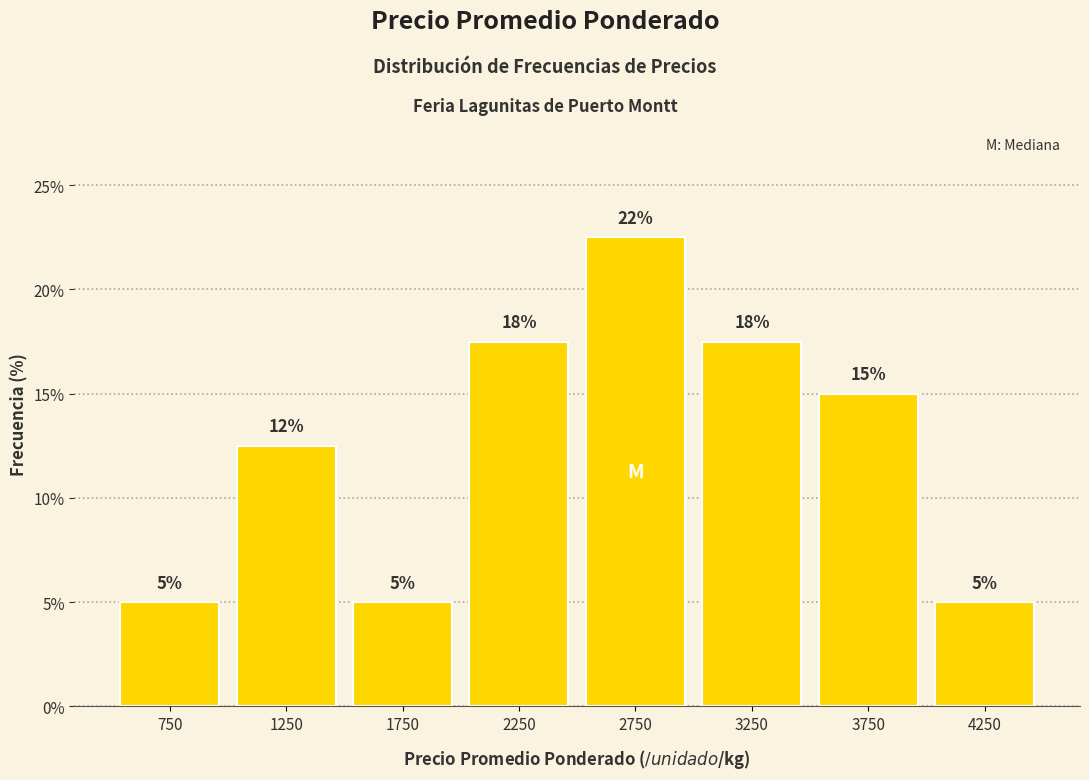

Which range on the x-axis has the tallest bar?

2500 to 3000